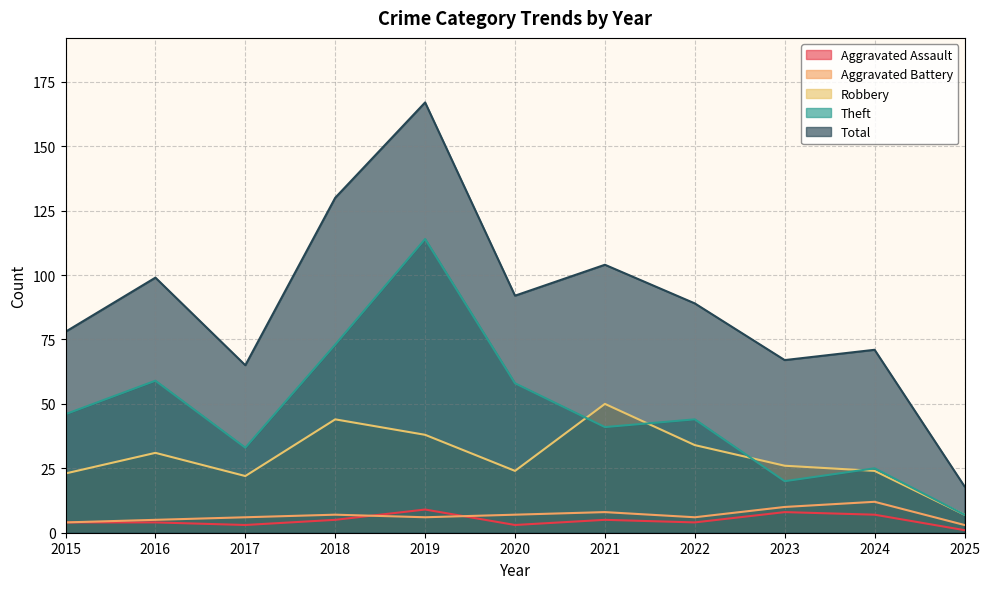

How many values in the Aggravated Assault series exceed 4?

5